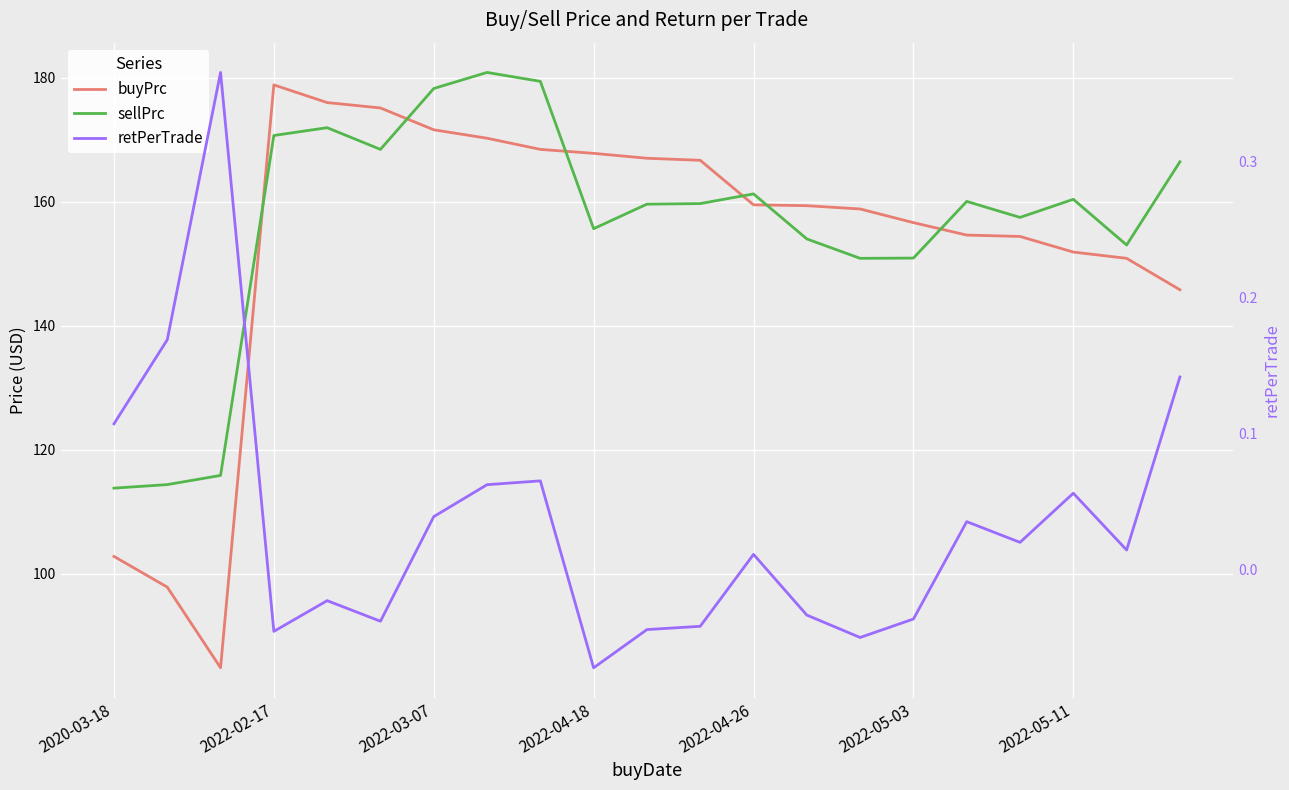

What is the sum of all buyPrc values?

3218.7